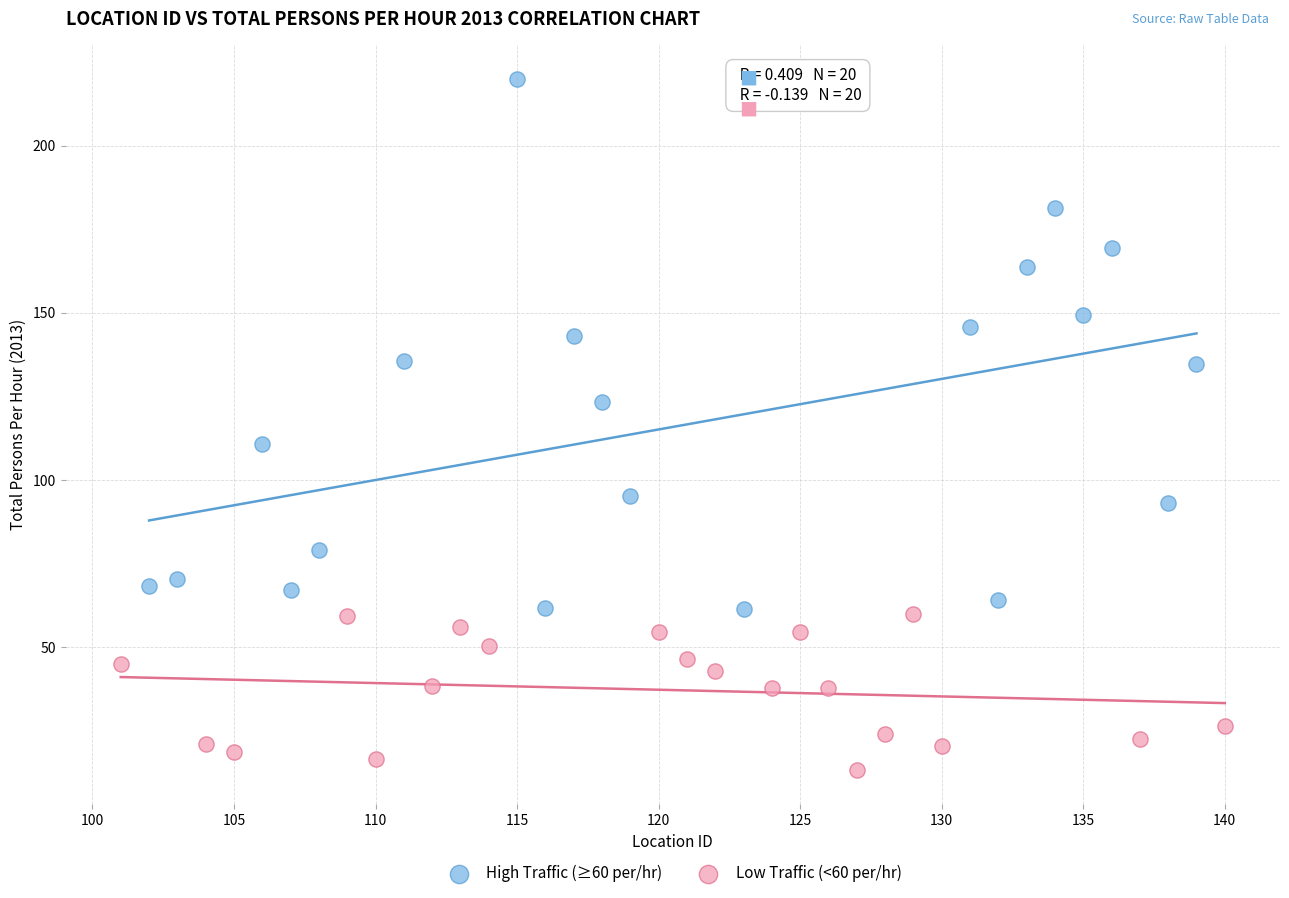

Which series reaches the maximum Y coordinate?

High Traffic (≥60 per/hr)